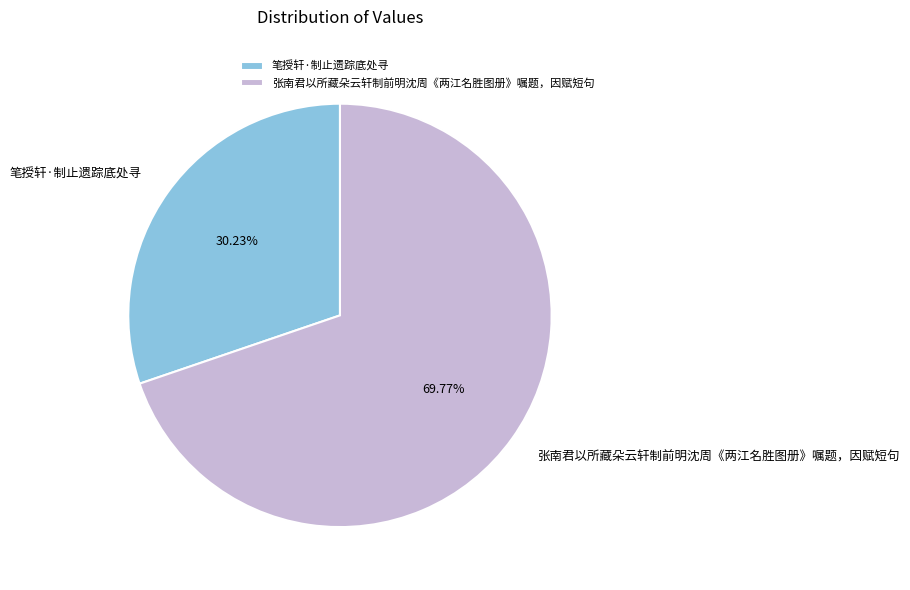

Which slice is the smallest?

笔授轩·制止遗踪底处寻